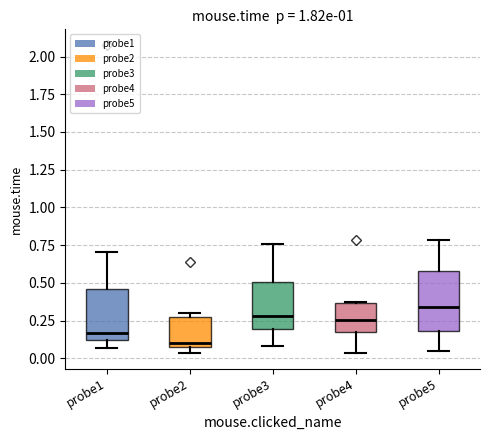

Which box's median line is the lowest?

probe2